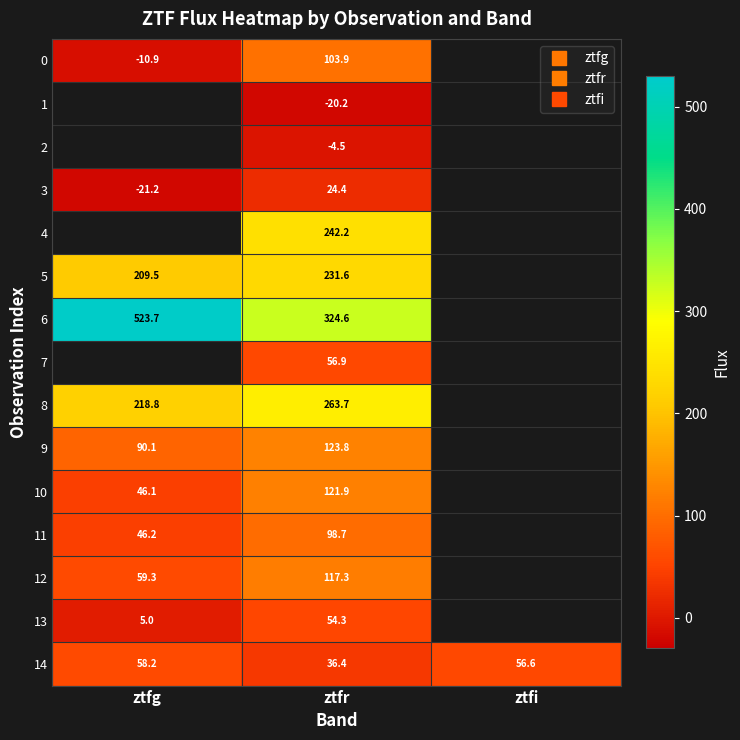

The value of 14 at ztfr is 51.8. True or false?

False